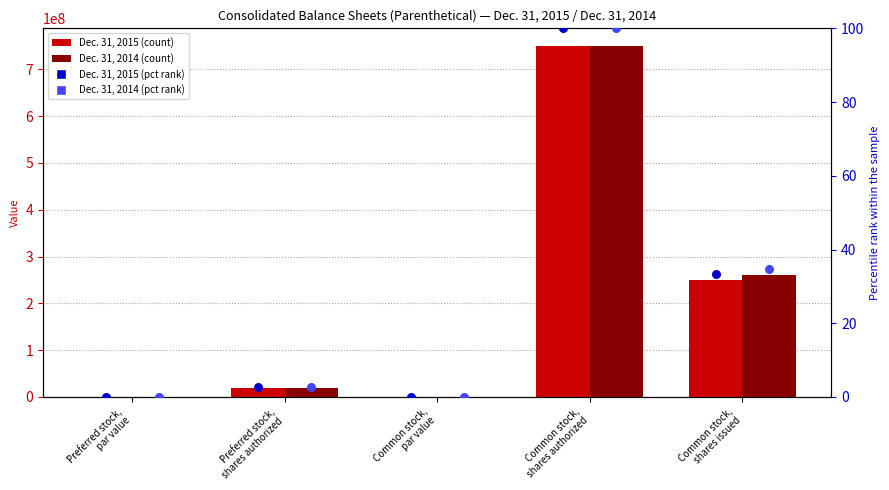

At which category is the sum across all series the highest?

Common stock,
shares authorized